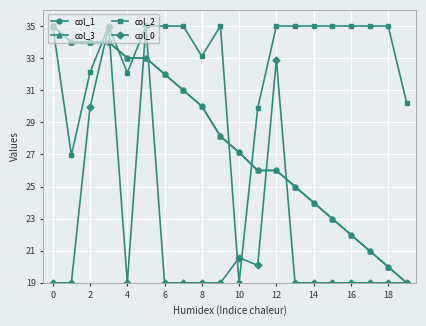

What is the value of the col_1 point at the 2nd from the left?

34.0